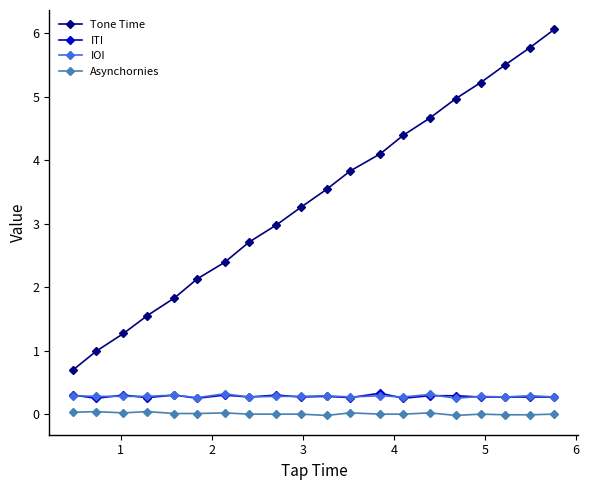

What is the maximum value shown in the chart?

6.1